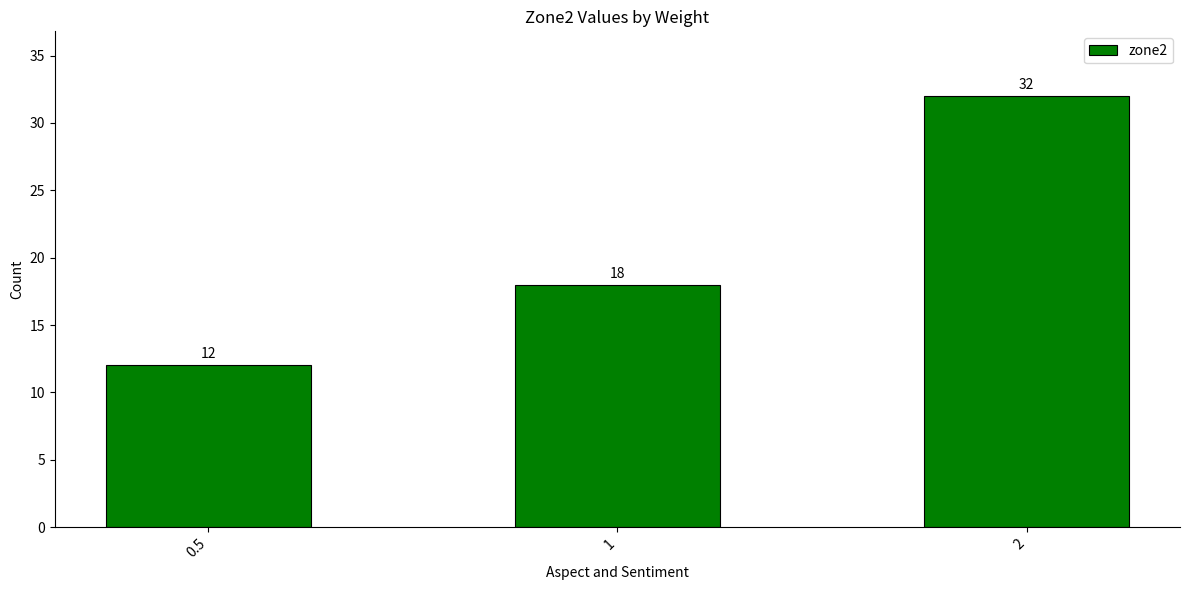

Reading left to right, list all the values displayed in this chart.

0.5=12	1=18	2=32